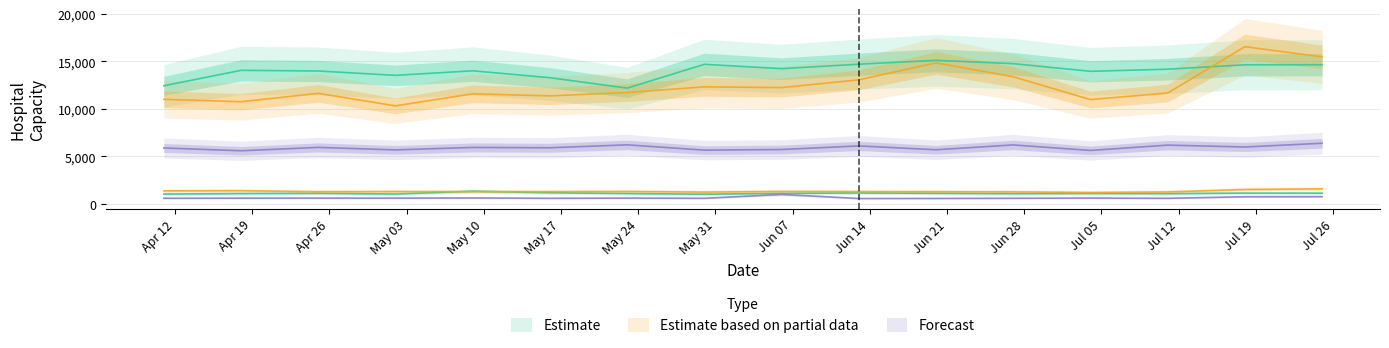

Between 2020-06-27 and 2020-06-13, which is larger?

2020-06-13